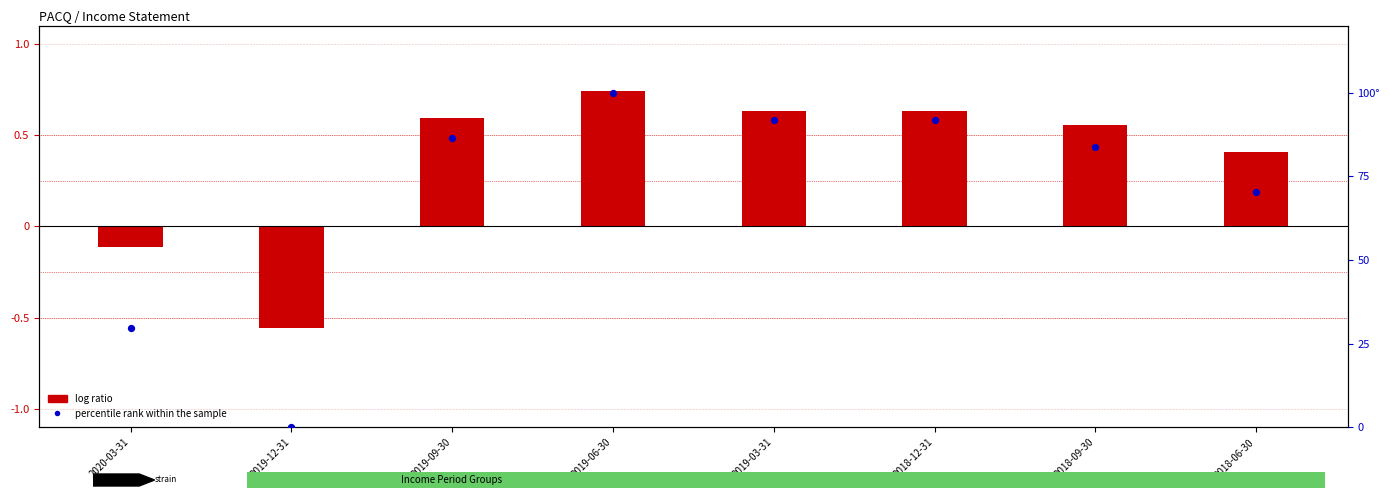

At which category is the sum across all series the highest?

2019-06-30